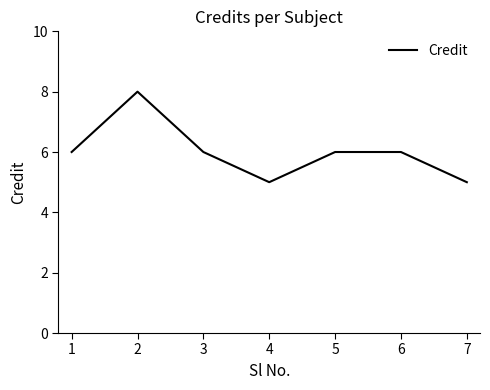

Where is the first local maximum?

2